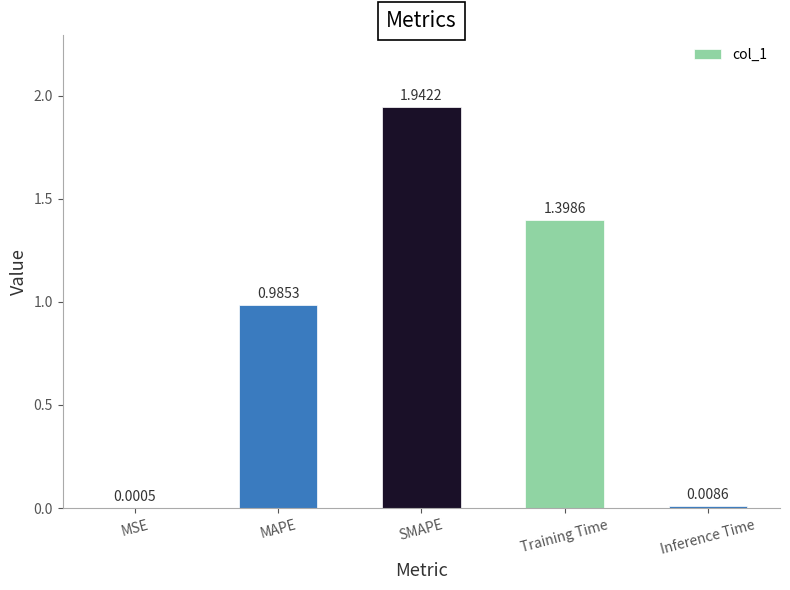

What is the change in value from SMAPE to Training Time?

-0.5